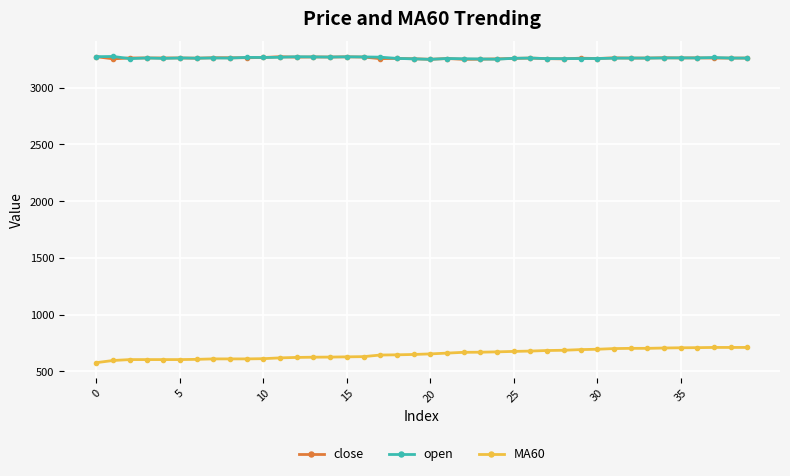

True or false: MA60 and open intersect in this chart.

False